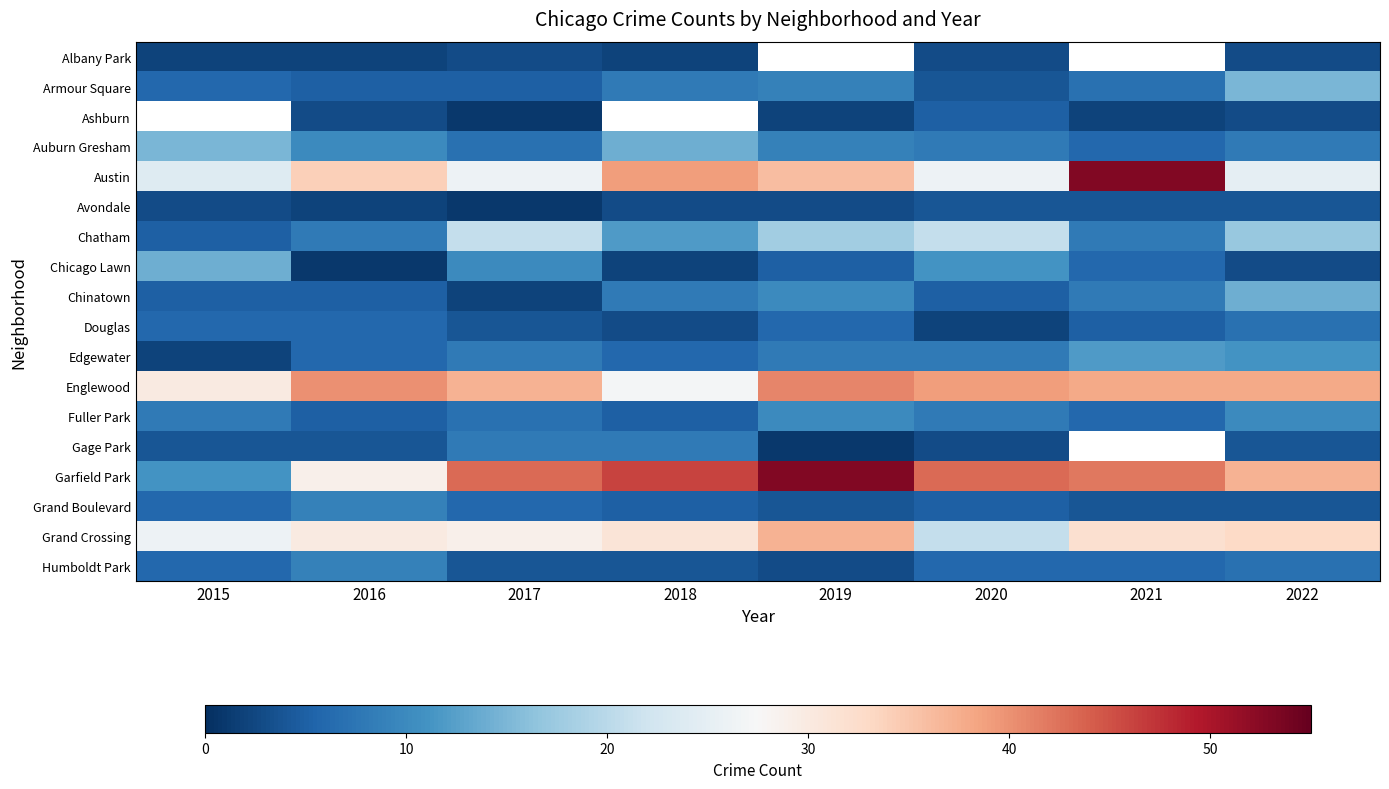

The value of Douglas at 2017 is 6.7. True or false?

False